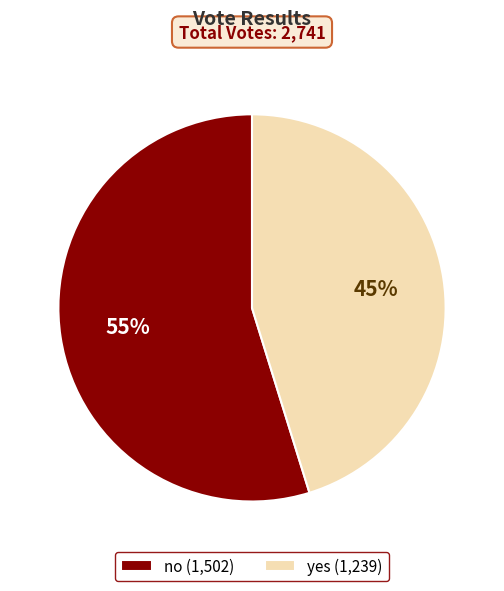

To the nearest percent, what is the difference between the yes and no slice percentages?

10%